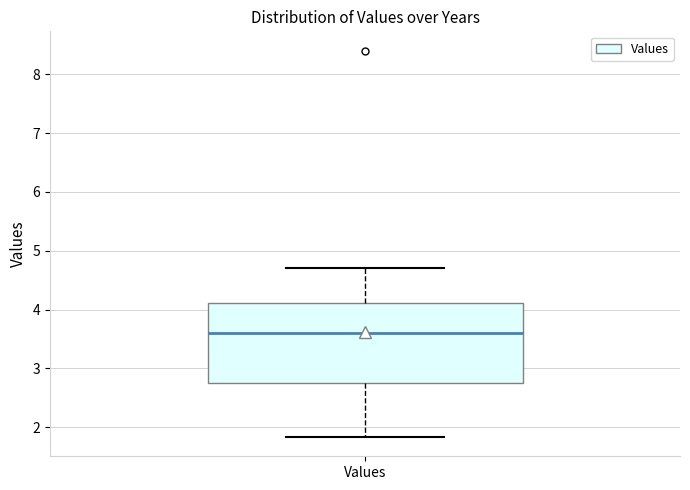

Read this box plot against the y-axis: the position of the median line, the range covered by the box, and the ends of both whiskers. The values are not printed on the chart, so give them approximately, as read against the axis.

median 3.6, box 2.8 to 4.1, whiskers 1.8 to 4.7